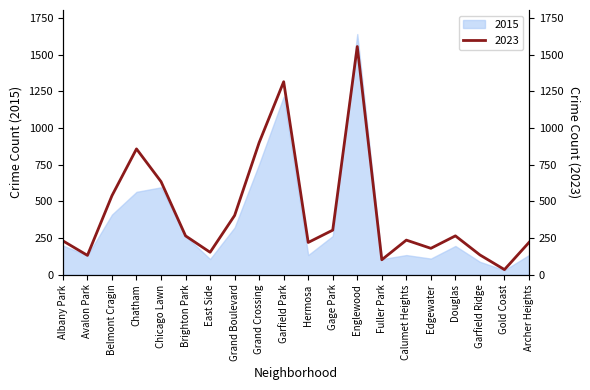

Is it true that the value at Fuller Park is 57?

False